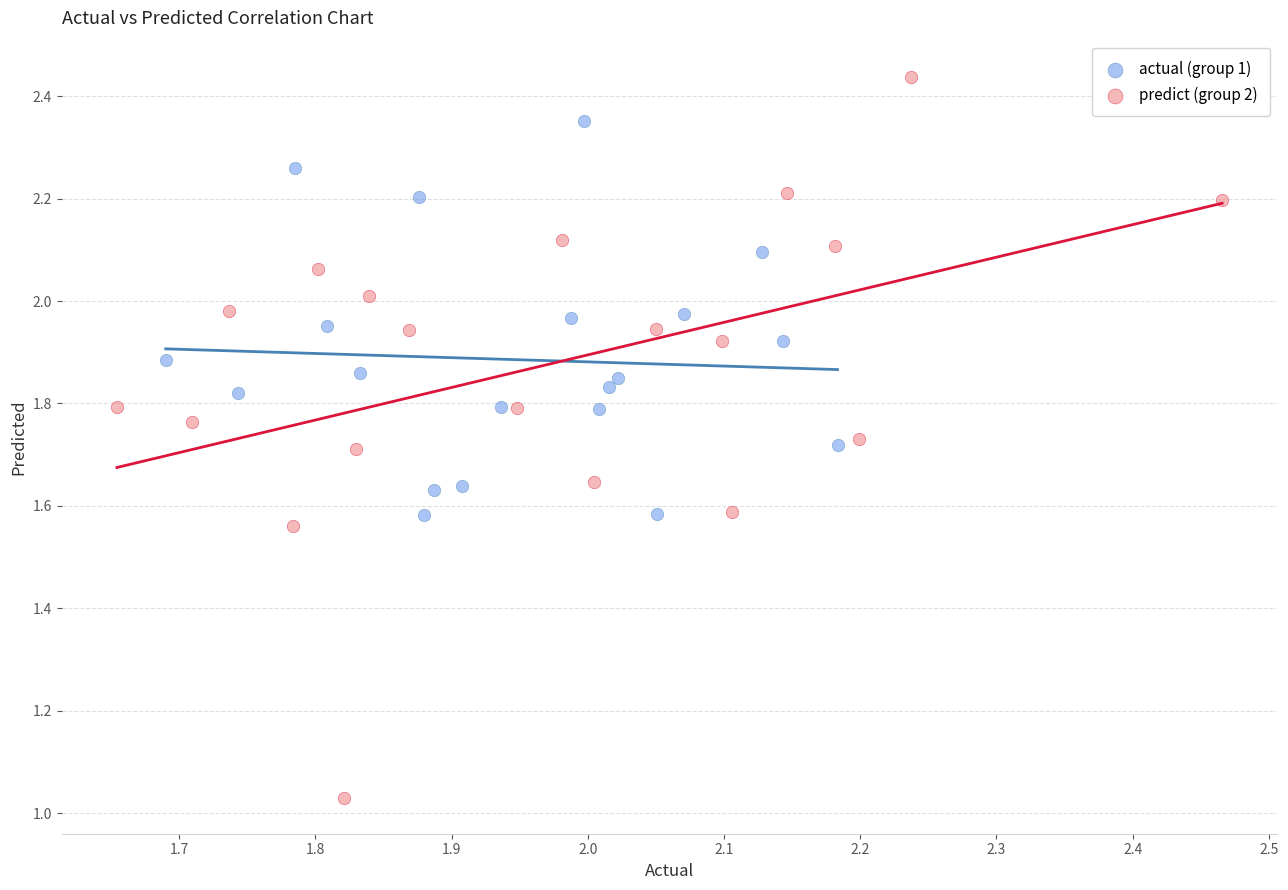

What are all the series names shown in the legend?

actual (group 1), predict (group 2)